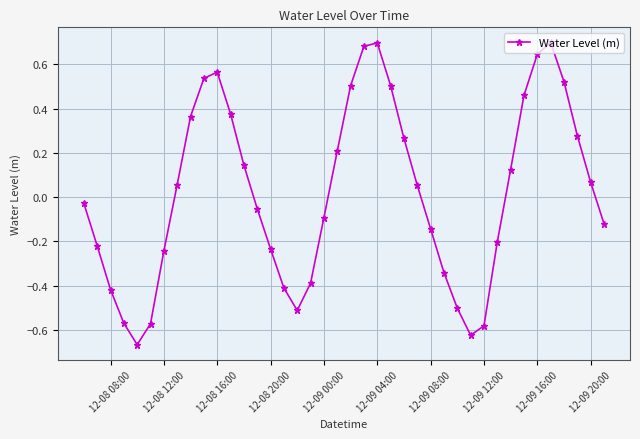

What is the difference between the maximum and minimum values?

1.4